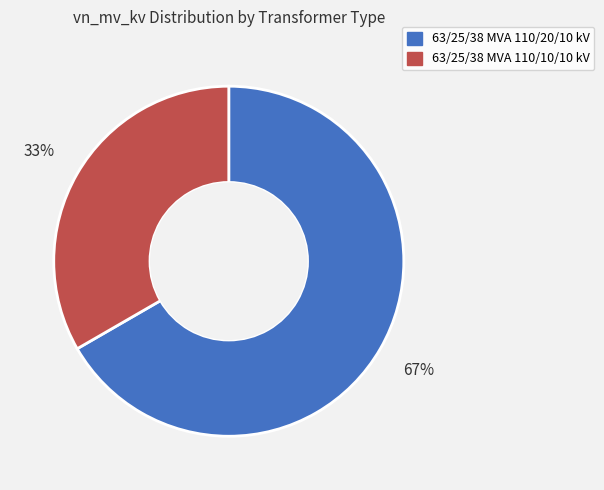

Approximately how many times larger is the value at 63/25/38 MVA 110/10/10 kV compared to 63/25/38 MVA 110/20/10 kV?

0.5